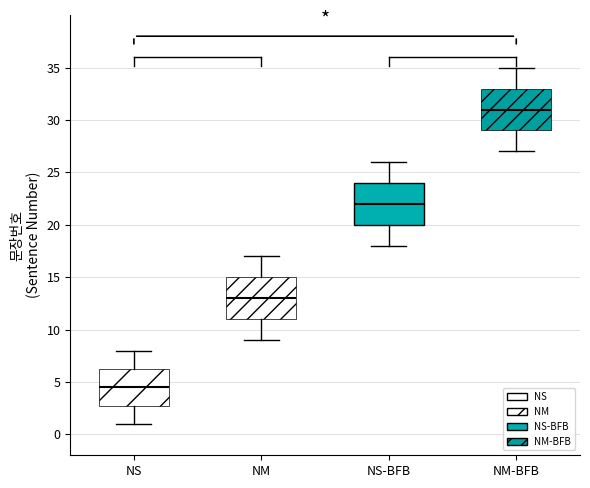

Reading left to right, read every box against the y-axis: the position of its median line, the range the box covers, and the ends of its whiskers. The values are not printed on the chart, so give them approximately, as read against the axis.

NS: median 4.5, box 3.0 to 6.5, whiskers 1.0 to 8.0
NM: median 13.0, box 11.0 to 15.0, whiskers 9.0 to 17.0
NS-BFB: median 22.0, box 20.0 to 24.0, whiskers 18.0 to 26.0
NM-BFB: median 31.0, box 29.0 to 33.0, whiskers 27.0 to 35.0